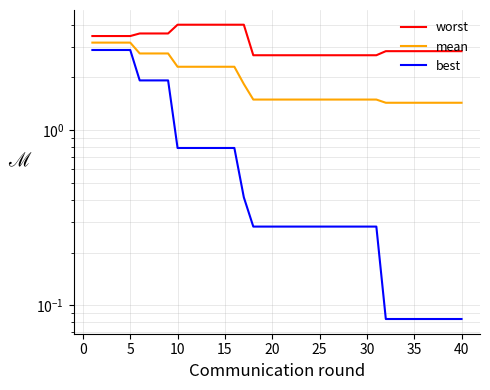

What are all the series names shown in the legend?

worst, mean, best